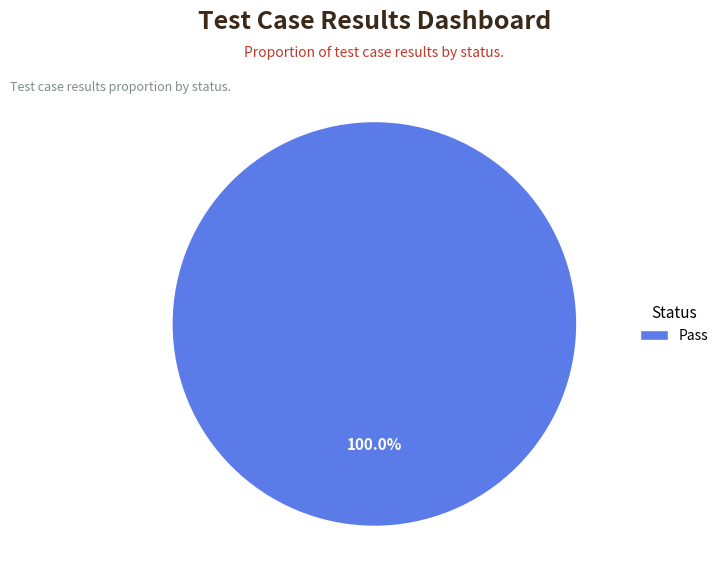

Which category accounts for the majority?

Pass